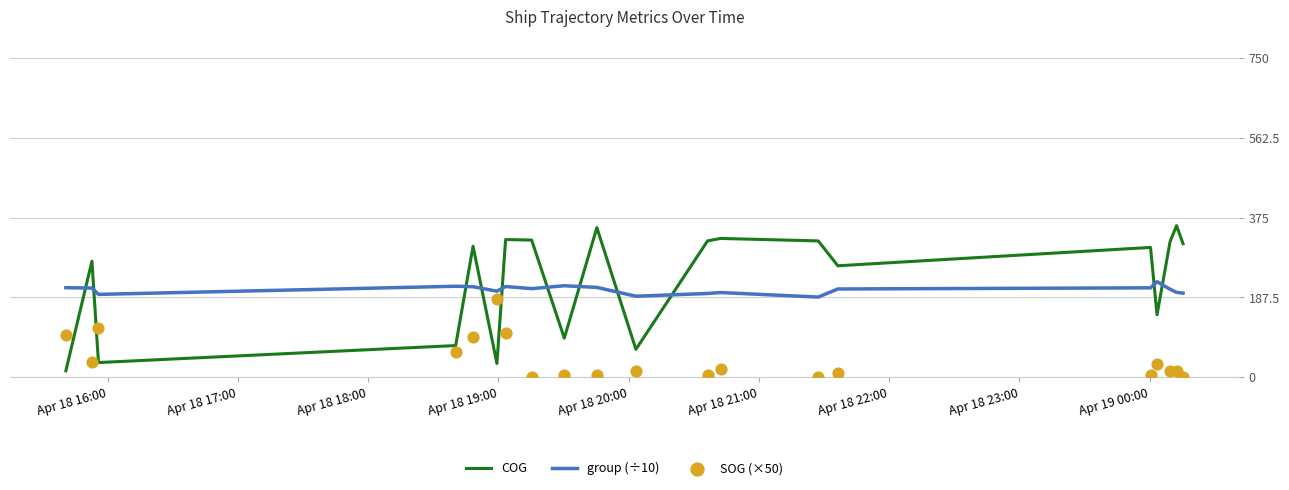

What are all the series names shown in the legend?

COG, group (÷10), SOG (×50)